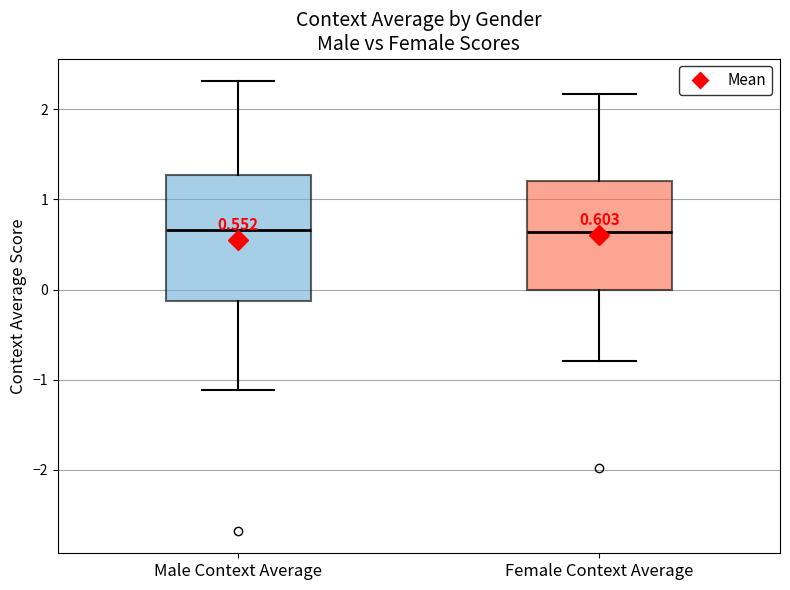

Comparing the boxes themselves (not the whiskers), which one is the tallest?

Male Context Average